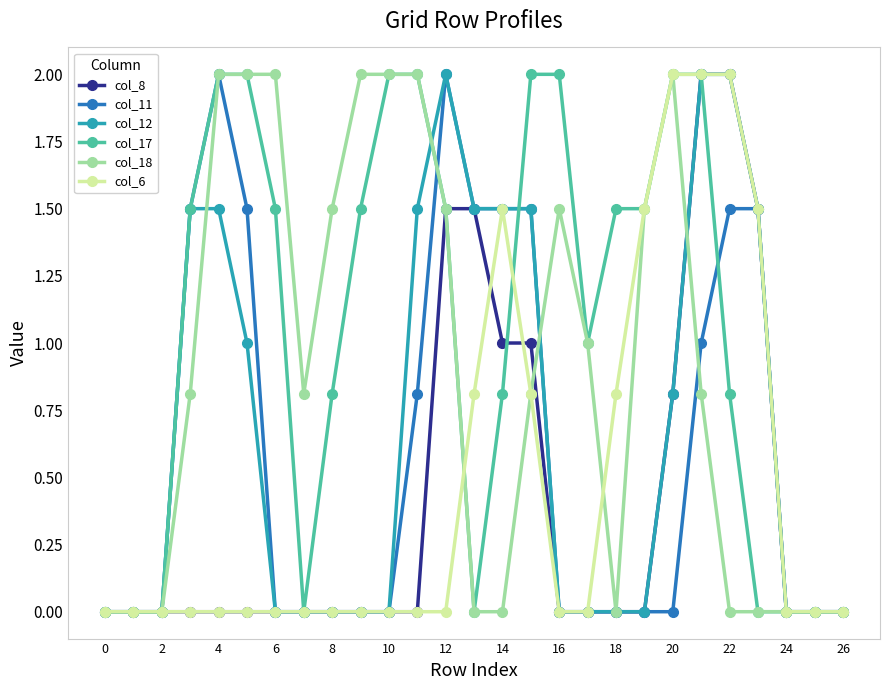

What is the value of the col_8 point at the 21st from the left?

0.8